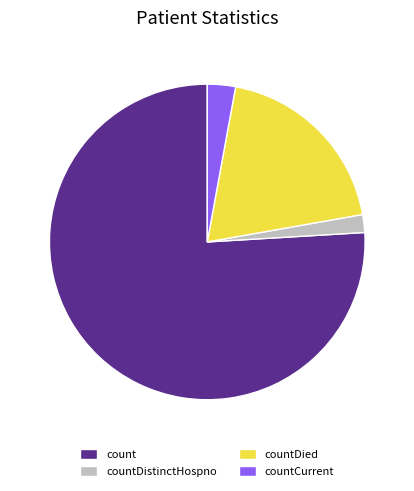

Which category accounts for the majority?

count